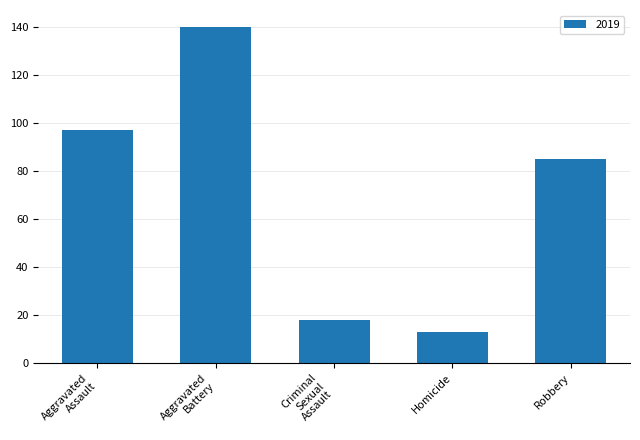

What is the sum of all values?

353